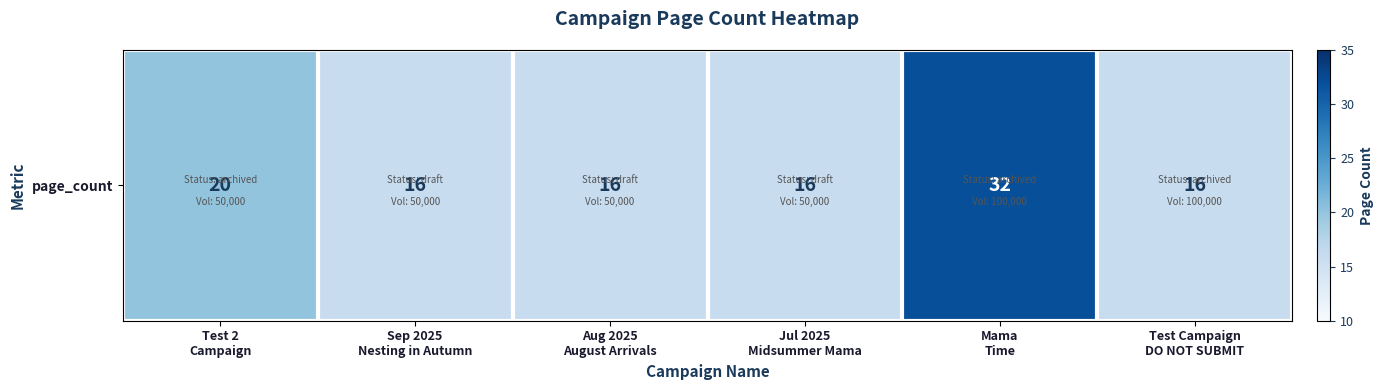

What is the smallest value displayed?

16